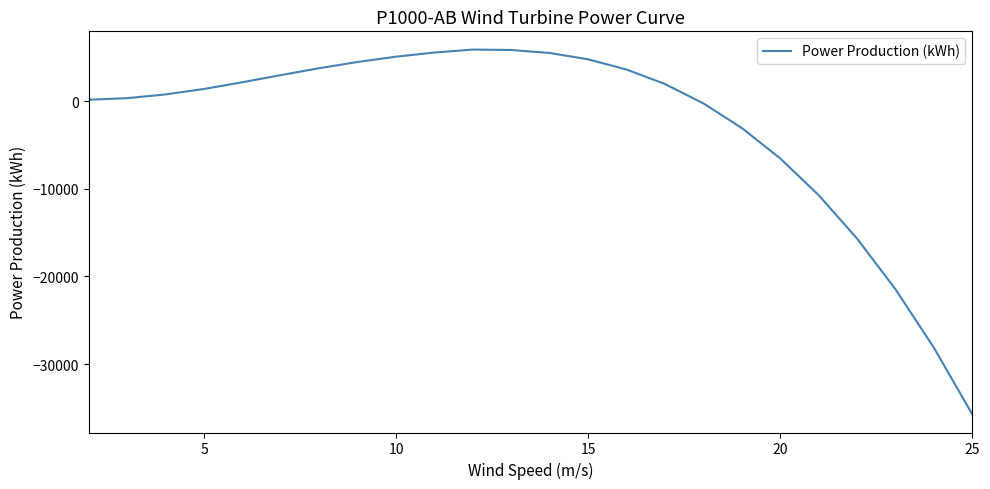

What is the greatest value displayed?

5899.0